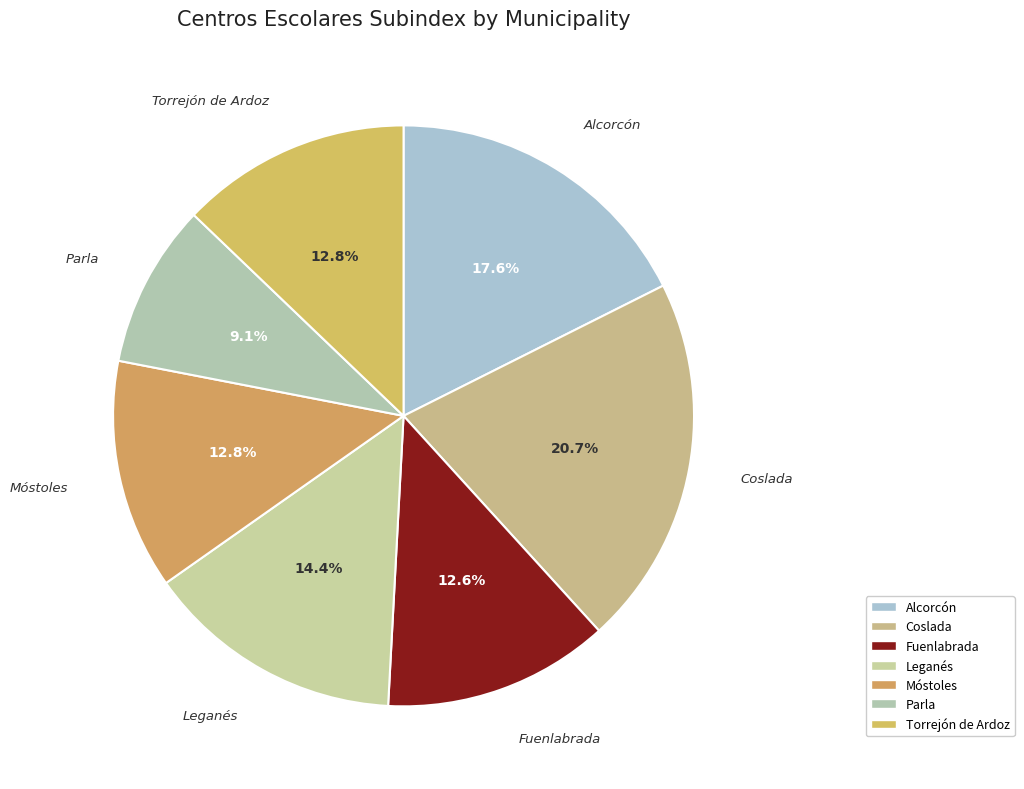

To the nearest percent, what is the difference between the largest and smallest slice percentages?

12%